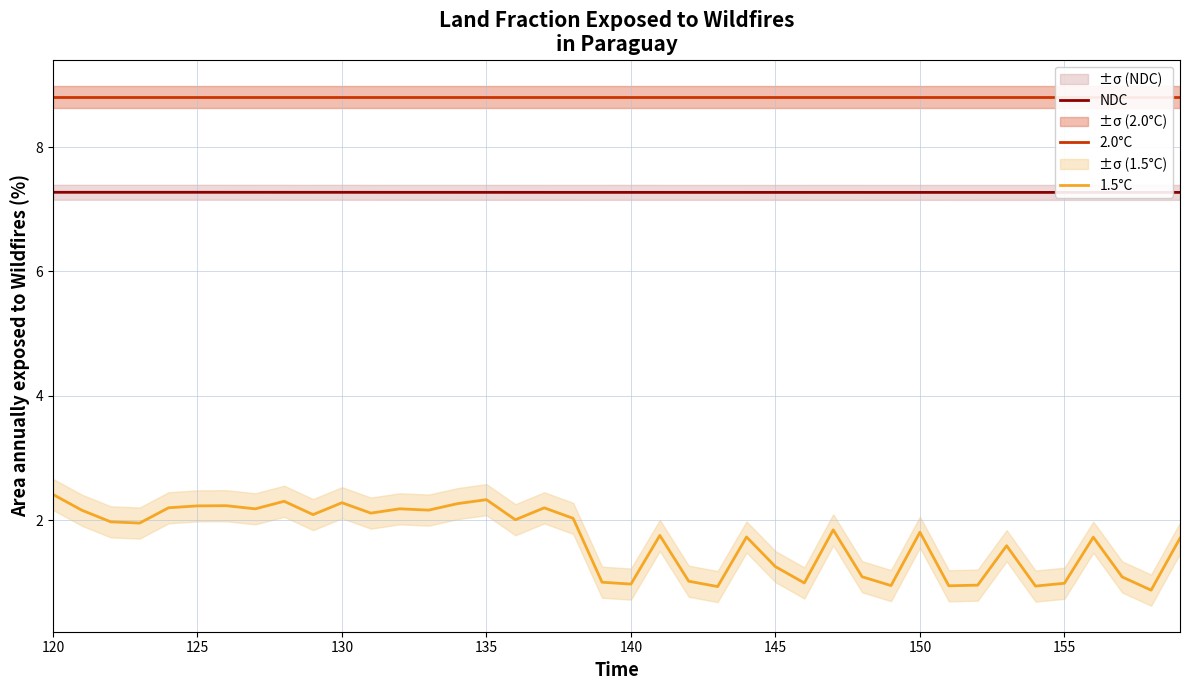

Which series has the largest total across all categories?

2.0°C